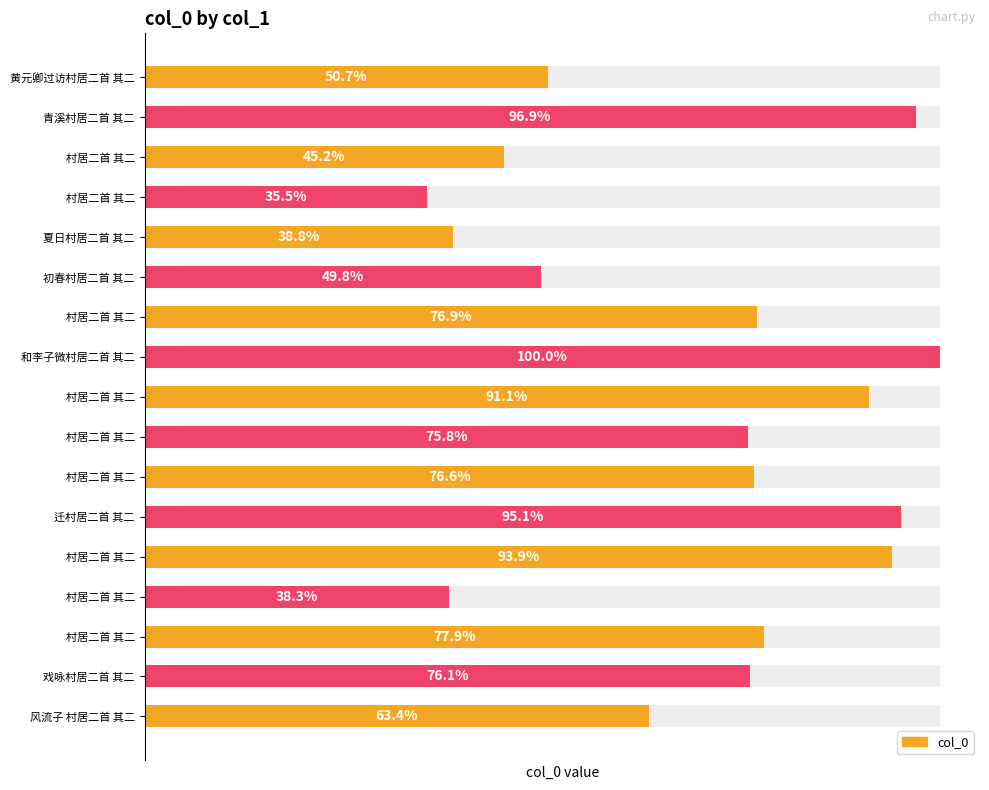

List the labels in order of value, smallest first.

村居二首 其二, 村居二首 其二, 夏日村居二首 其二, 村居二首 其二, 初春村居二首 其二, 黄元卿过访村居二首 其二, 风流子 村居二首 其二, 村居二首 其二, 戏咏村居二首 其二, 村居二首 其二, 村居二首 其二, 村居二首 其二, 村居二首 其二, 村居二首 其二, 迁村居二首 其二, 青溪村居二首 其二, 和李子微村居二首 其二